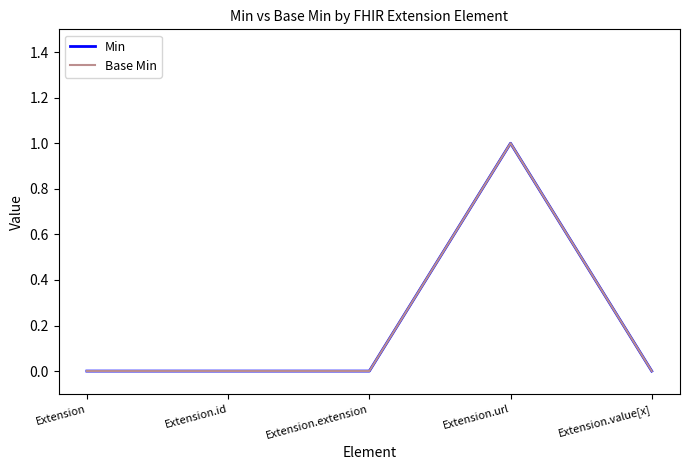

Does the chart display data point markers on the line(s)?

No